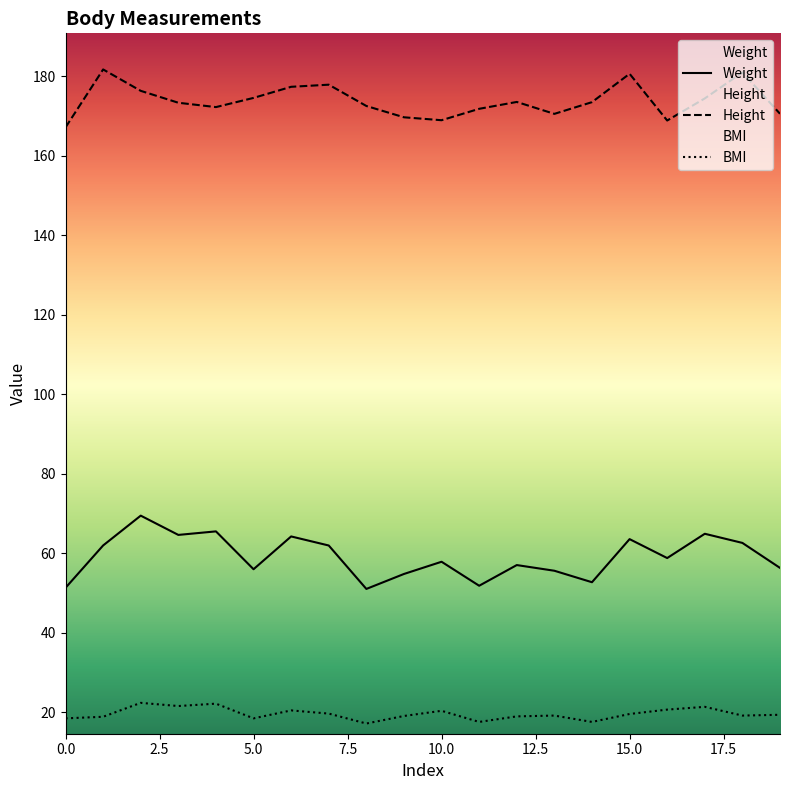

True or false: Weight and BMI cross at least once.

False